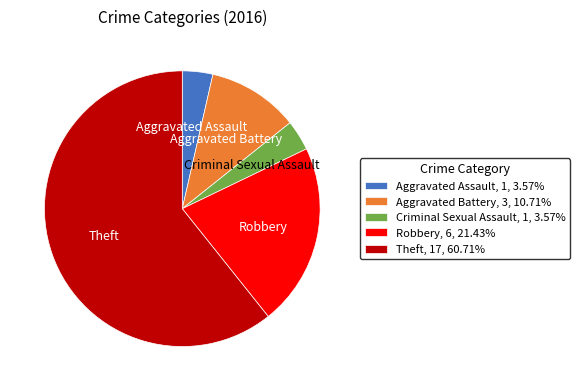

Count the number of slices in the pie.

5